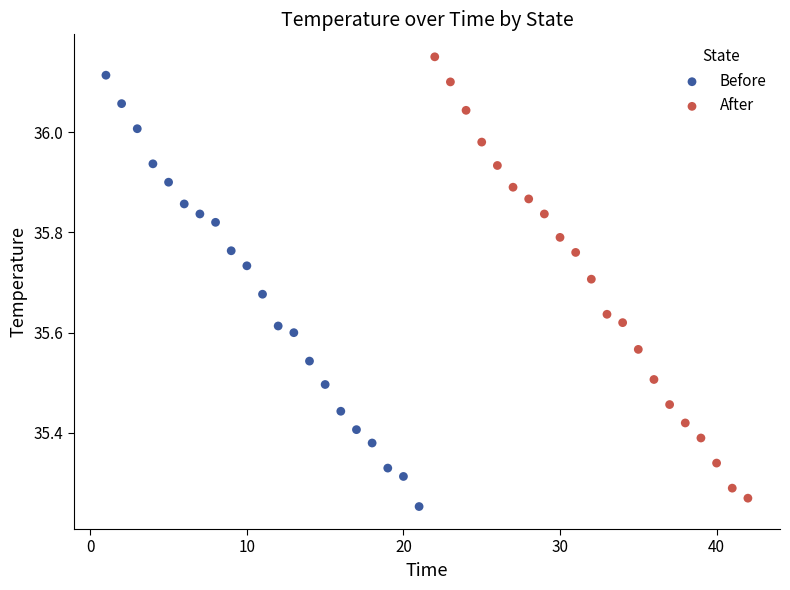

Which series has the largest Y range (max minus min)?

After